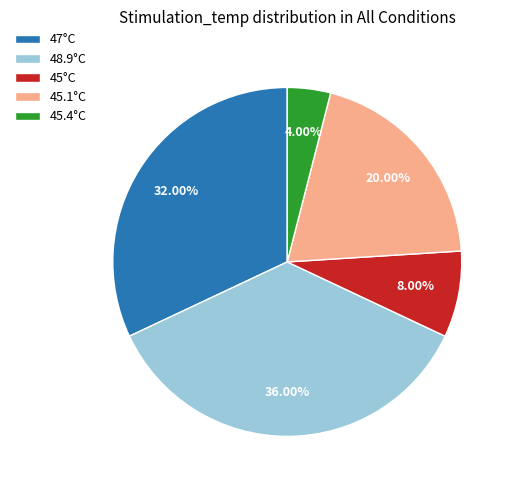

Does any single category account for the majority?

No